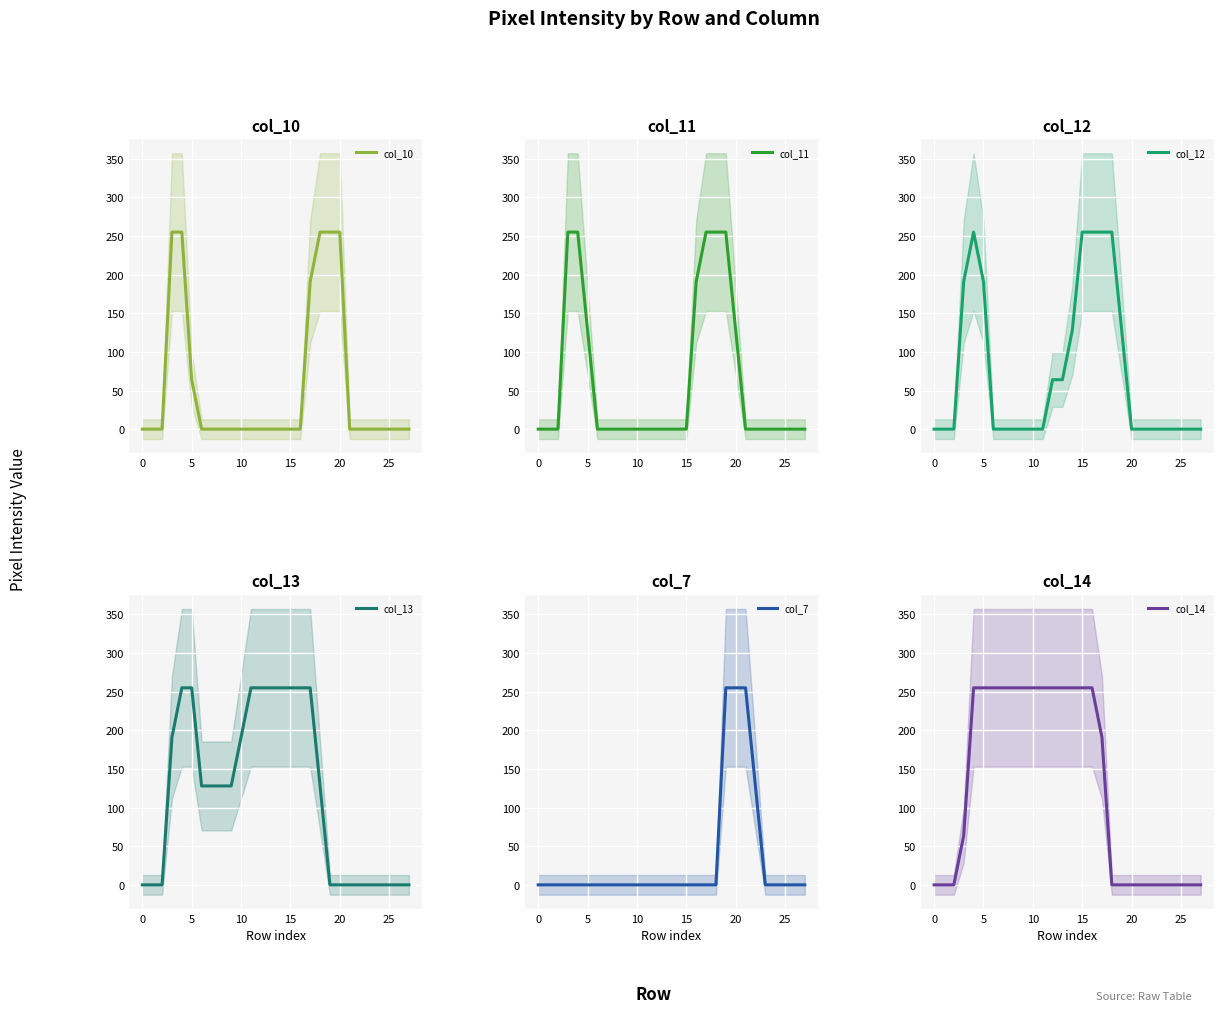

Reading right to left, extract all data points from this chart.

col_10: 0	0	0	0	0	0	0	255	255	255	191	0	0	0	0	0	0	0	0	0	0	0	64	255	255	0	0	0
col_11: 0	0	0	0	0	0	0	128	255	255	255	191	0	0	0	0	0	0	0	0	0	0	128	255	255	0	0	0
col_12: 0	0	0	0	0	0	0	0	128	255	255	255	255	128	64	64	0	0	0	0	0	0	191	255	191	0	0	0
col_13: 0	0	0	0	0	0	0	0	0	128	255	255	255	255	255	255	255	191	128	128	128	128	255	255	191	0	0	0
col_7: 0	0	0	0	0	128	255	255	255	0	0	0	0	0	0	0	0	0	0	0	0	0	0	0	0	0	0	0
col_14: 0	0	0	0	0	0	0	0	0	0	191	255	255	255	255	255	255	255	255	255	255	255	255	255	64	0	0	0